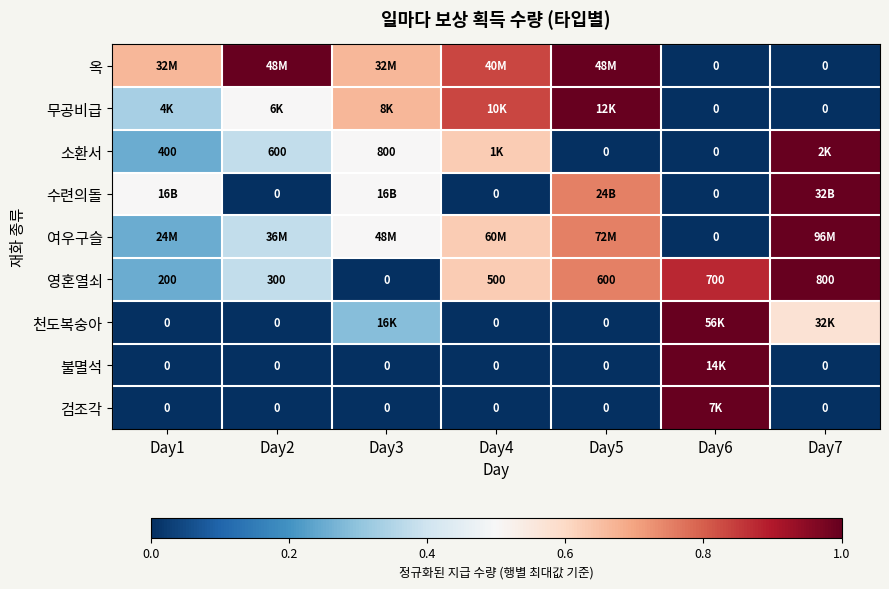

Is the value of 검조각 at Day3 greater than the value of 소환서 at Day2?

No